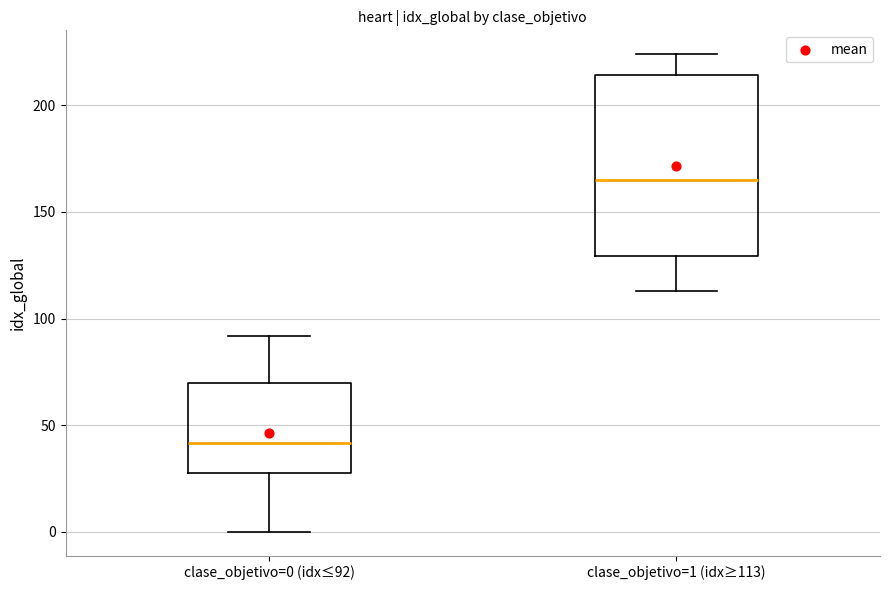

Comparing the boxes themselves (not the whiskers), which one is the tallest?

clase_objetivo=1 (idx≥113)